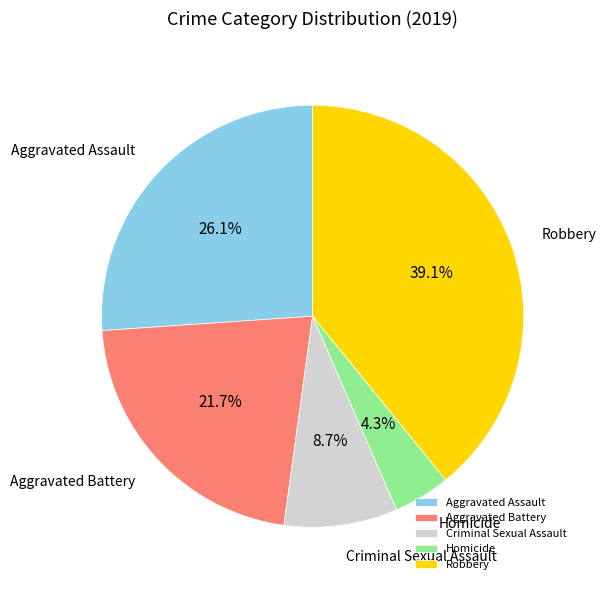

Count the number of slices in the pie.

5